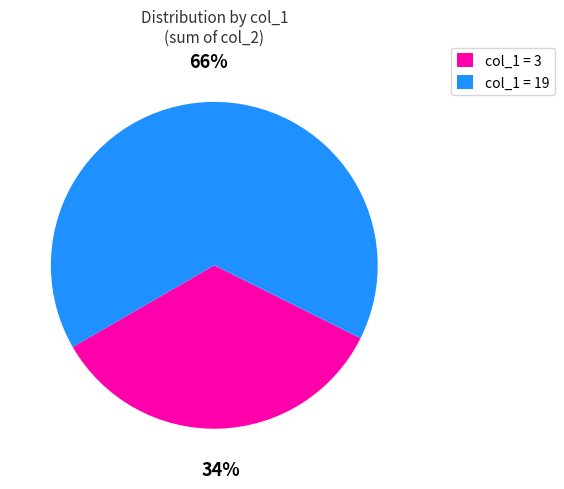

Which slice is the smallest?

col_1 = 3